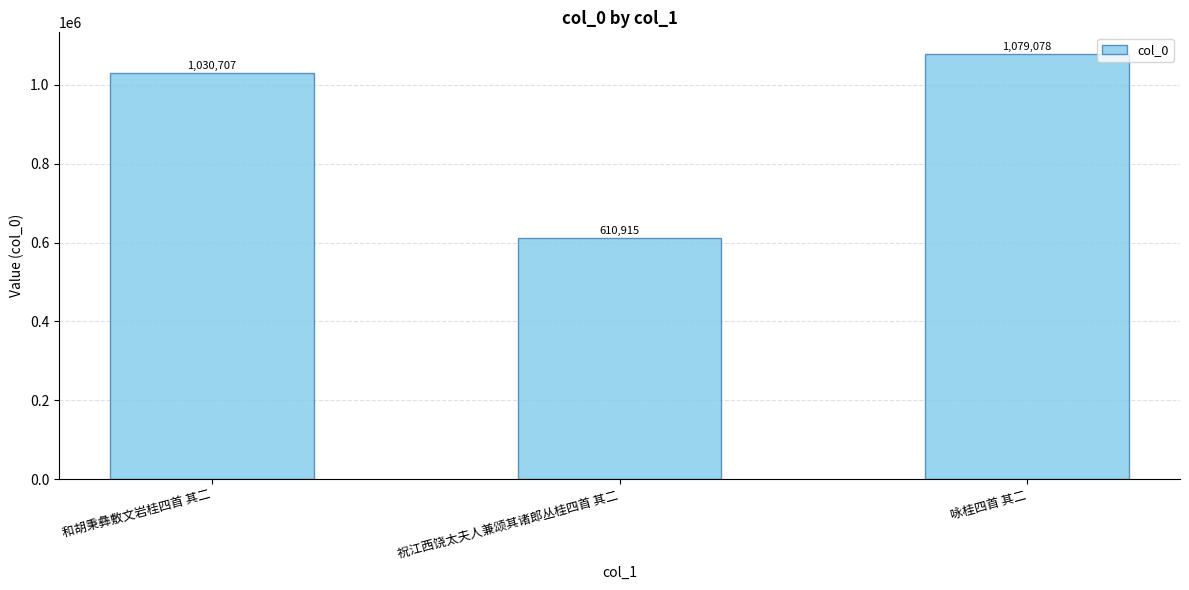

How many values are between 610915 and 1079078?

3